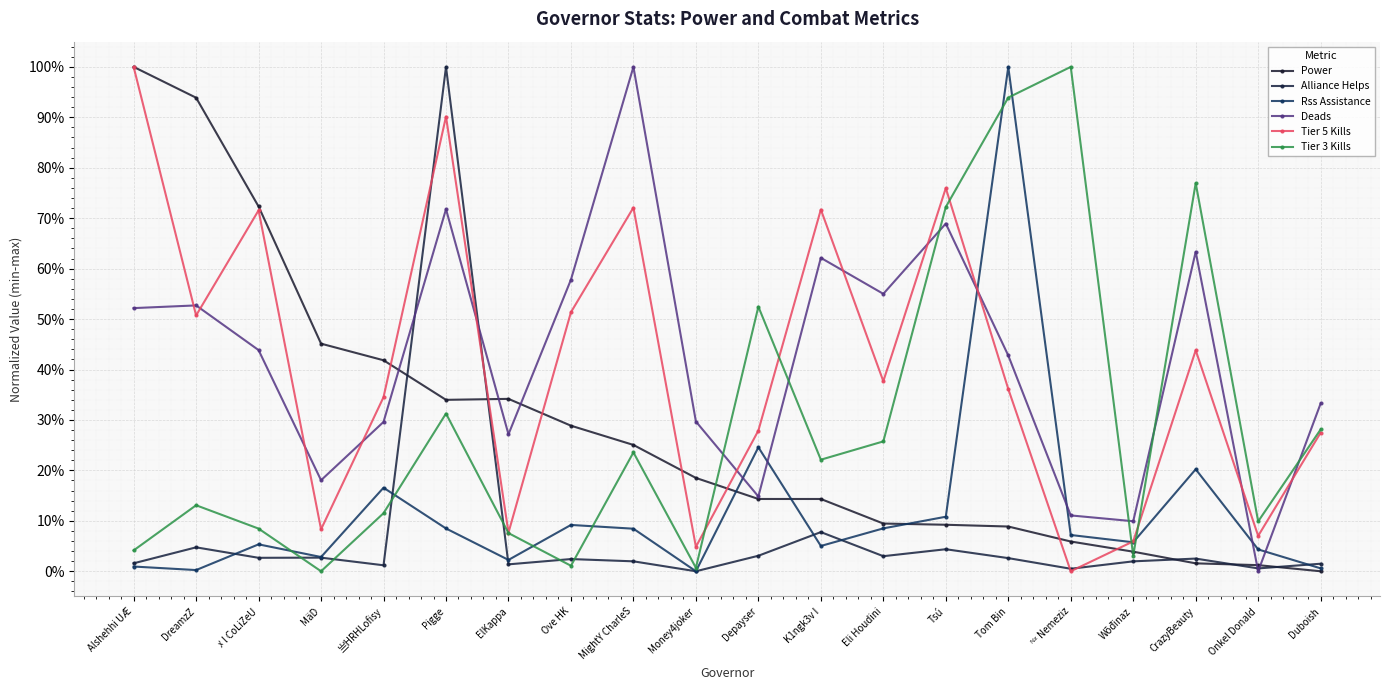

True or false: Tier 3 Kills has more than 0 interior local peaks.

True